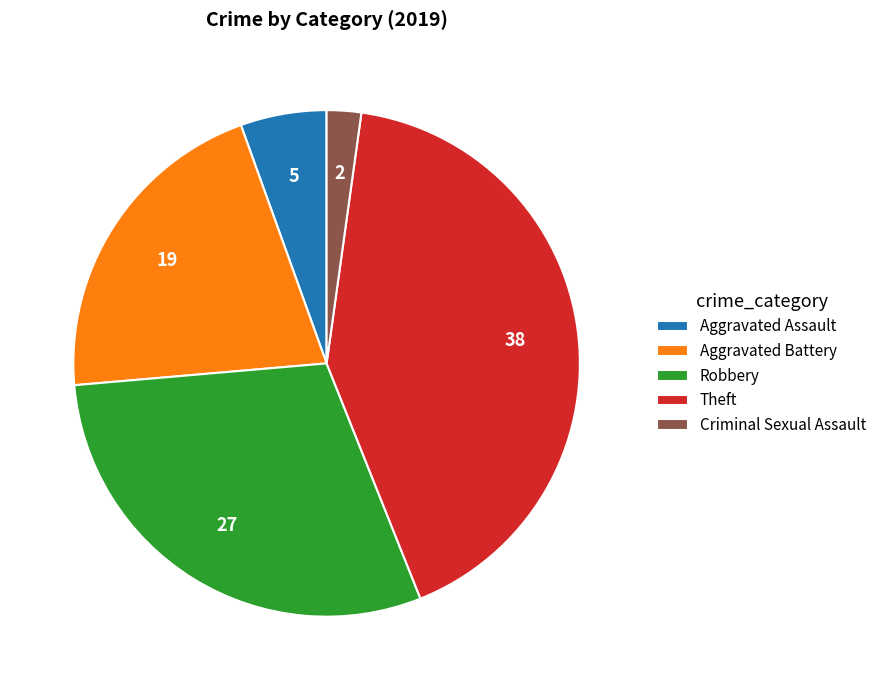

Is there a majority slice in this chart?

No